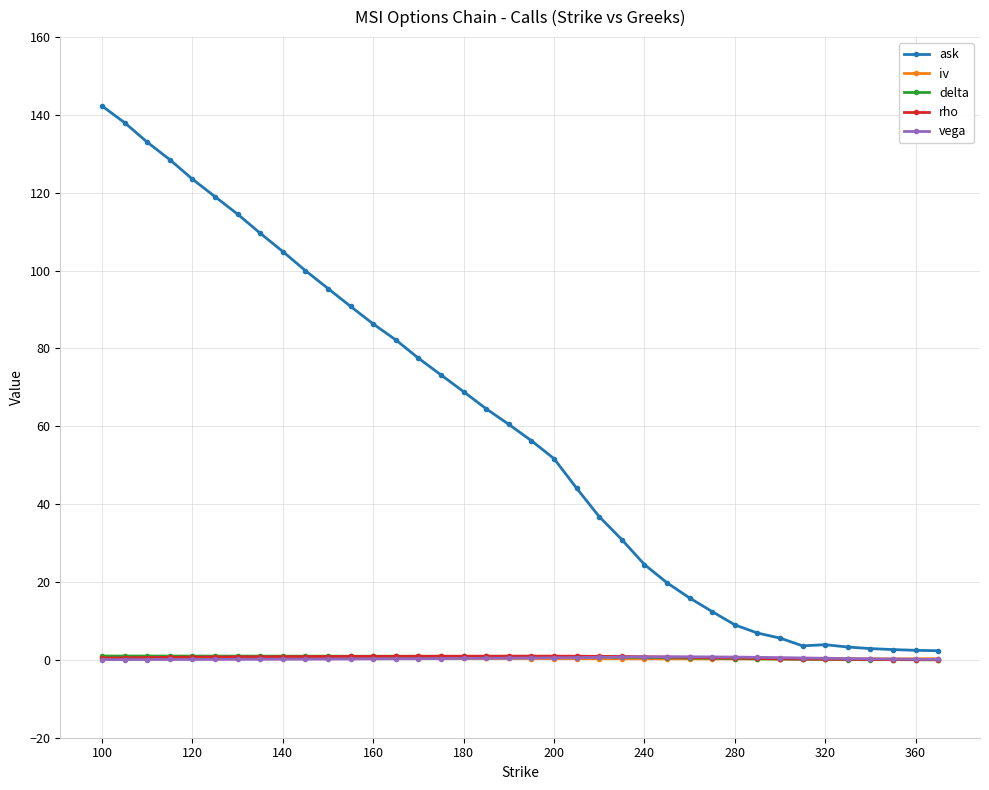

What is the sum of all iv values?

13.7